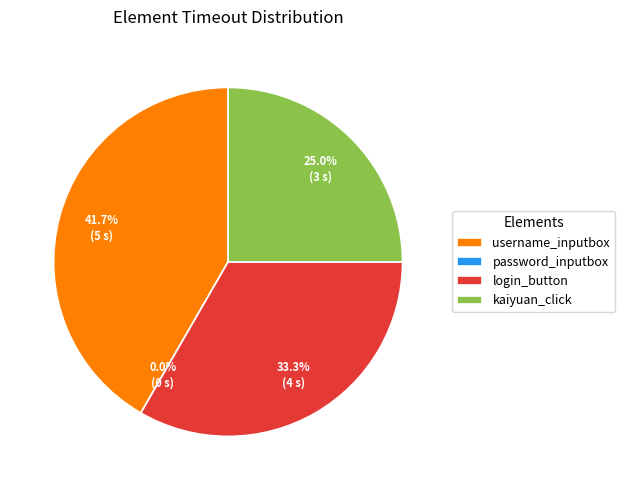

Which category has the biggest portion of the pie?

username_inputbox